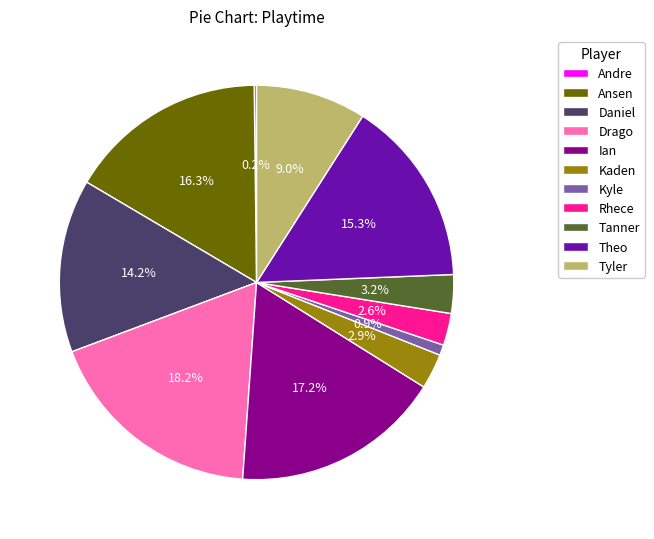

Between Daniel and Ansen, which is larger?

Ansen